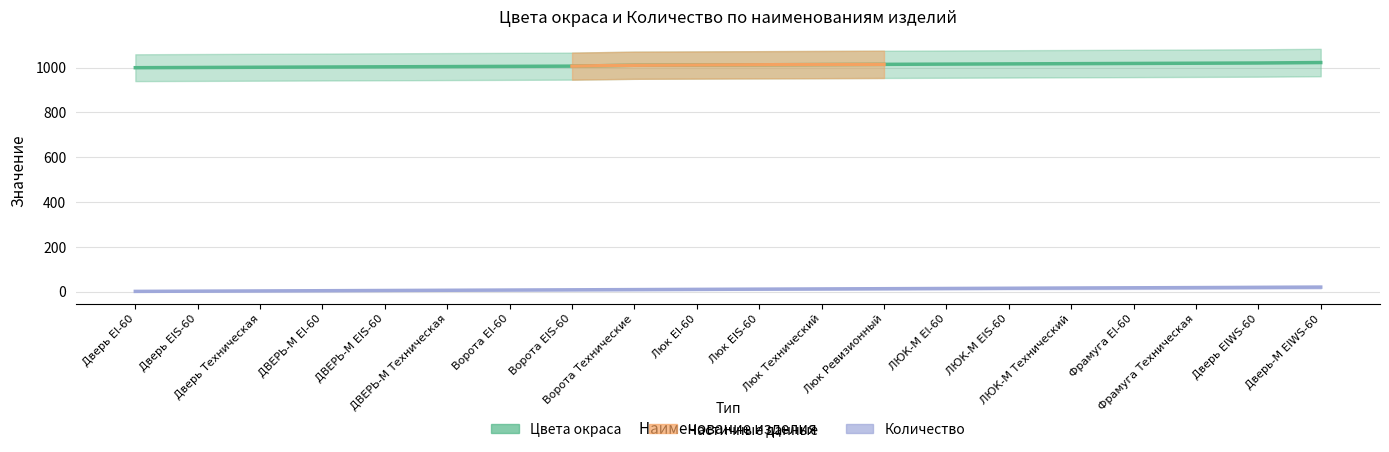

Rank the series by their average value, from lowest to highest.

Количество, Цвета окраса